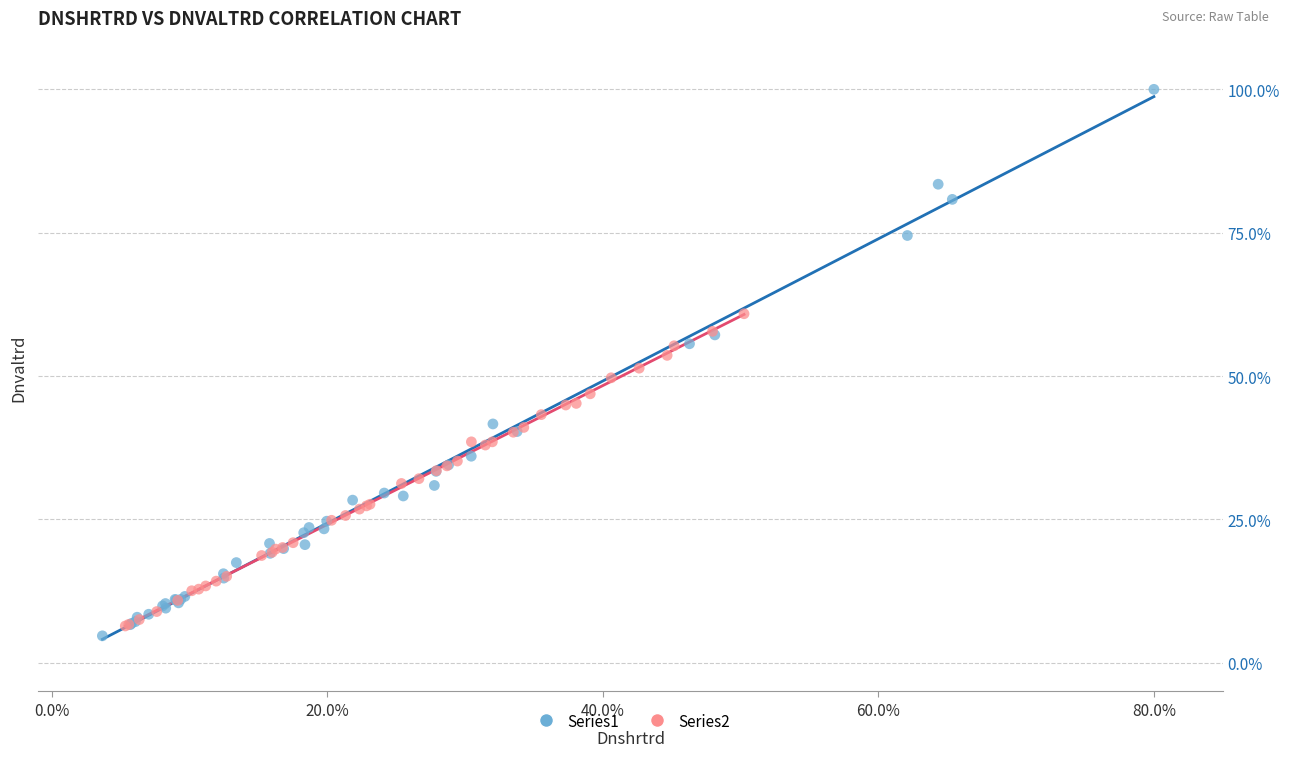

What are all the series names shown in the legend?

Series1, Series2